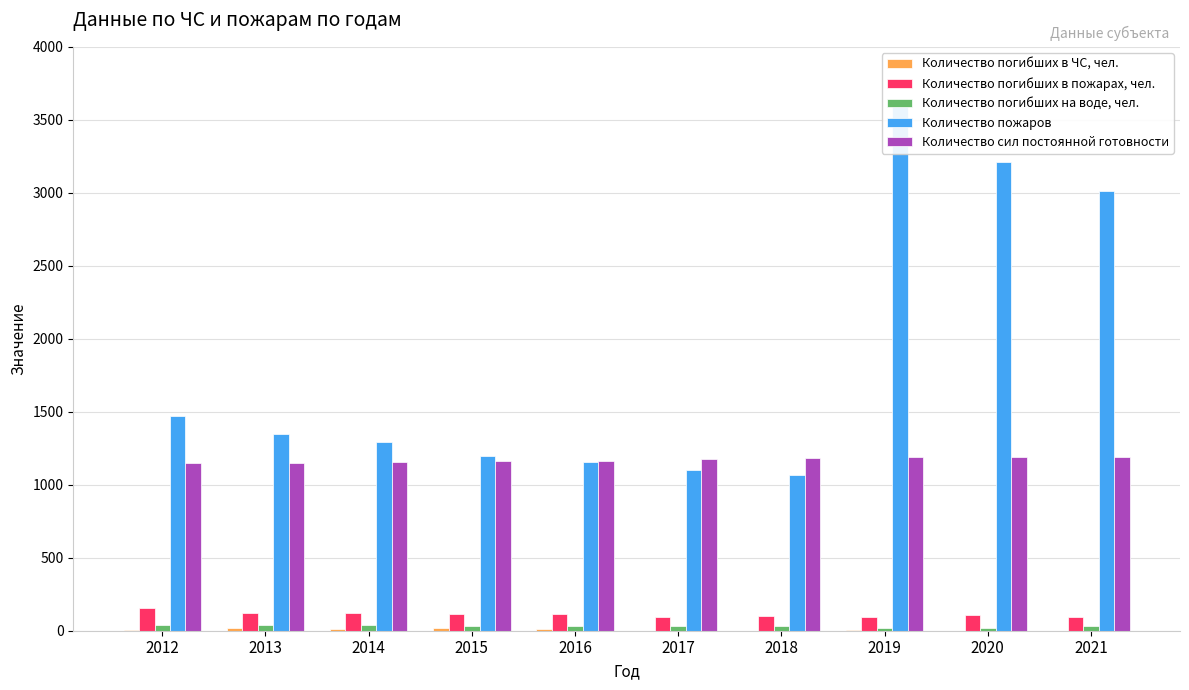

The value of Количество погибших в ЧС, чел. at 2013 is 32. True or false?

False